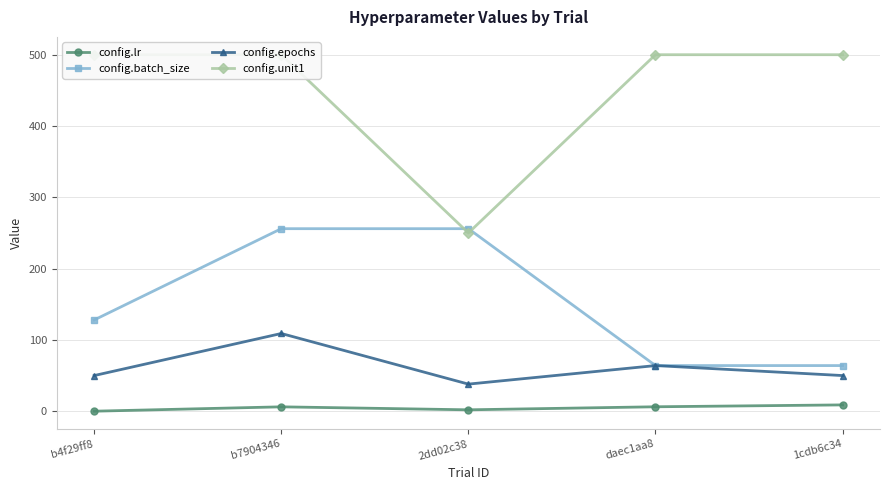

What is the label of the 5th point from the left?

1cdb6c34